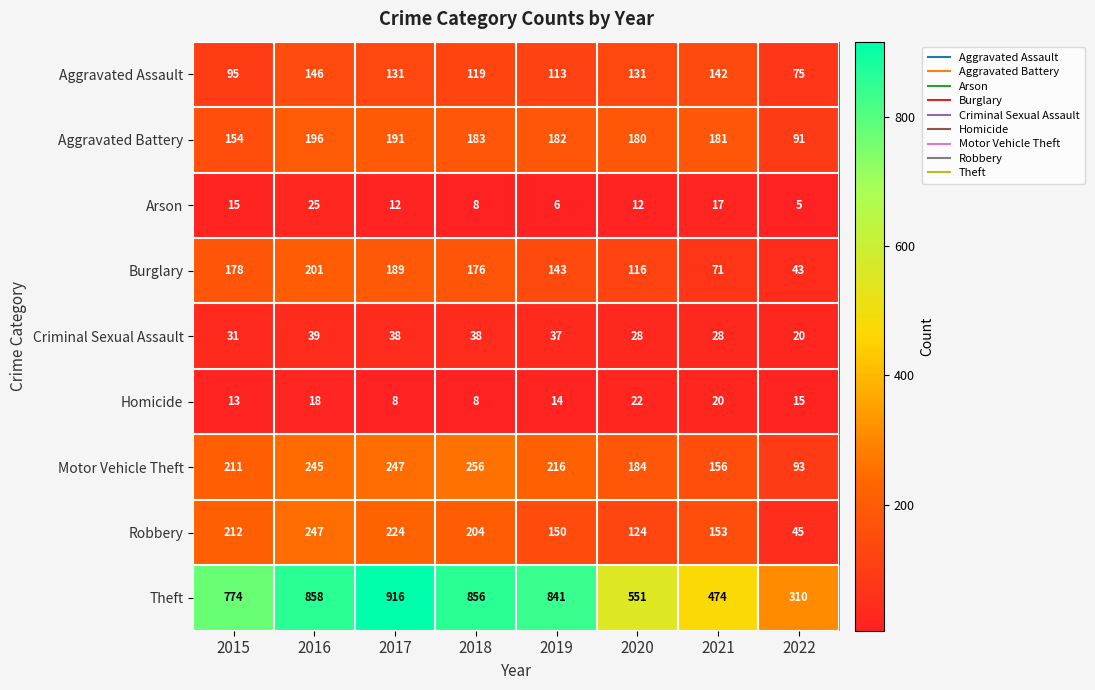

What value does the Burglary series have at 2016, to the nearest 10?

200